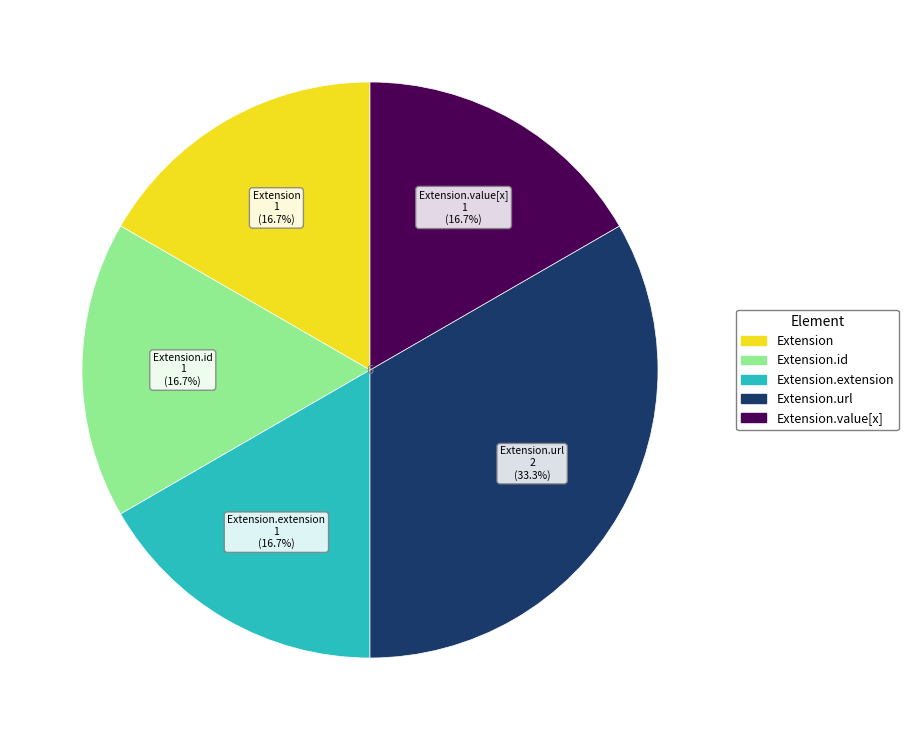

Does any single category account for the majority?

No